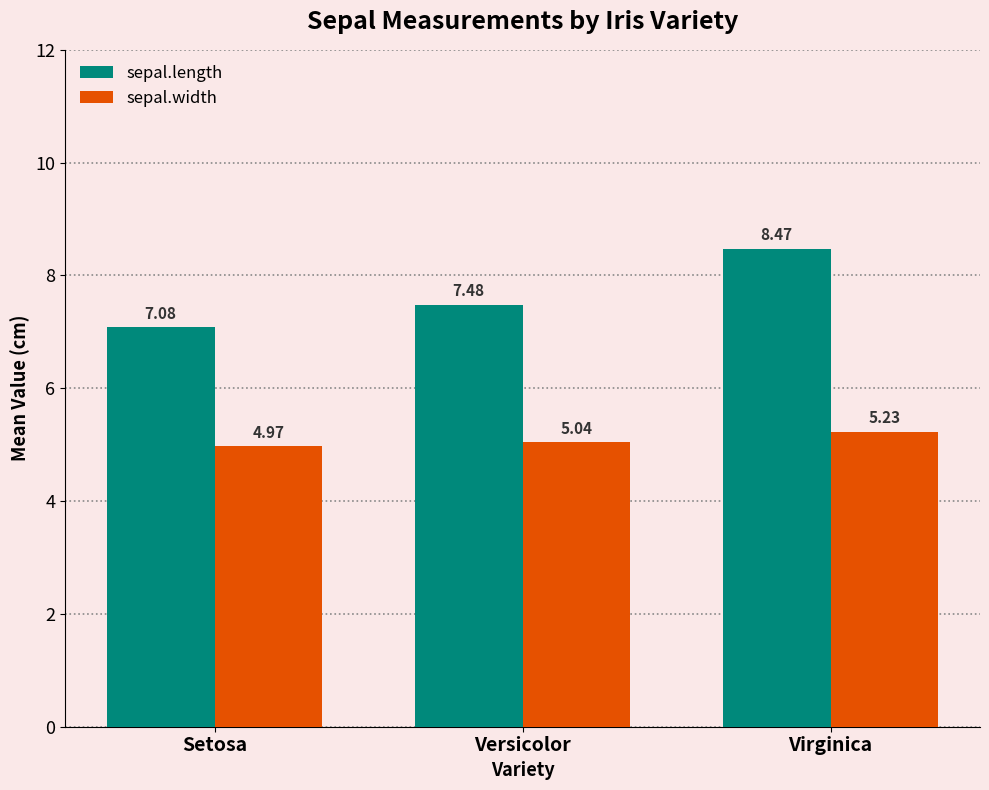

True or false: sepal.length has a value of 7.1 at Setosa.

True